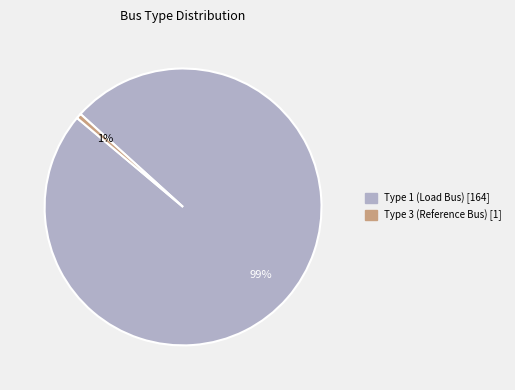

Is there a majority slice in this chart?

Yes